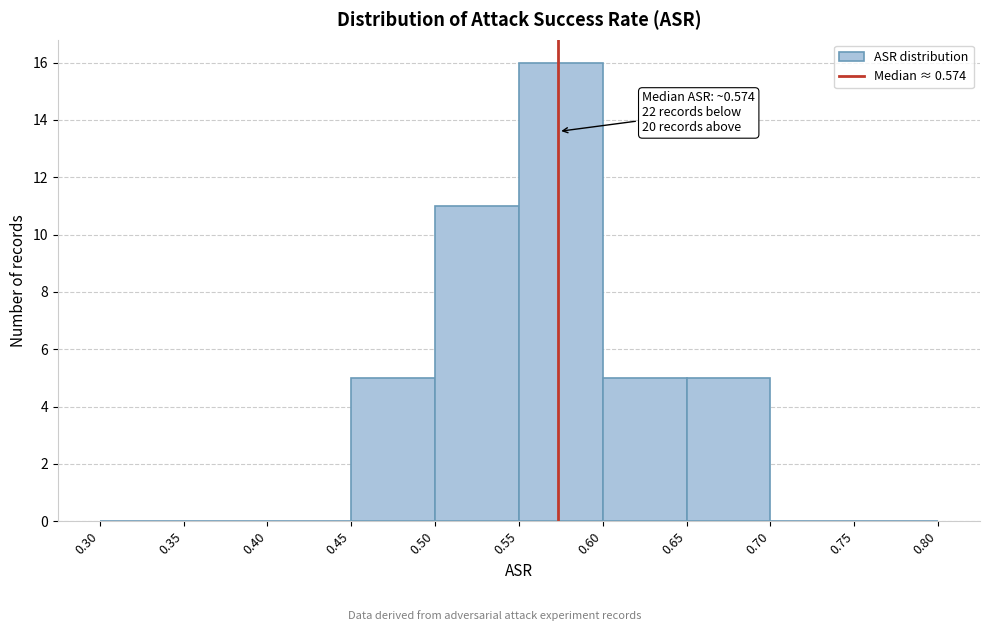

Over which range of the x-axis is the bar tallest?

0.55 to 0.60